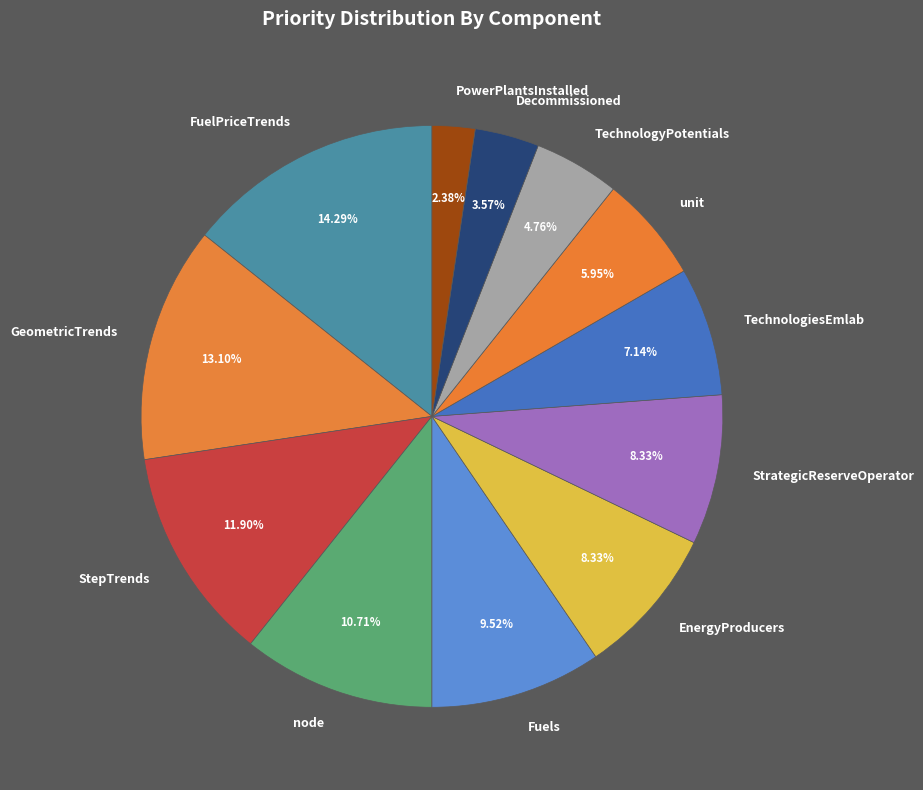

Which category has the smallest portion of the pie?

PowerPlantsInstalled